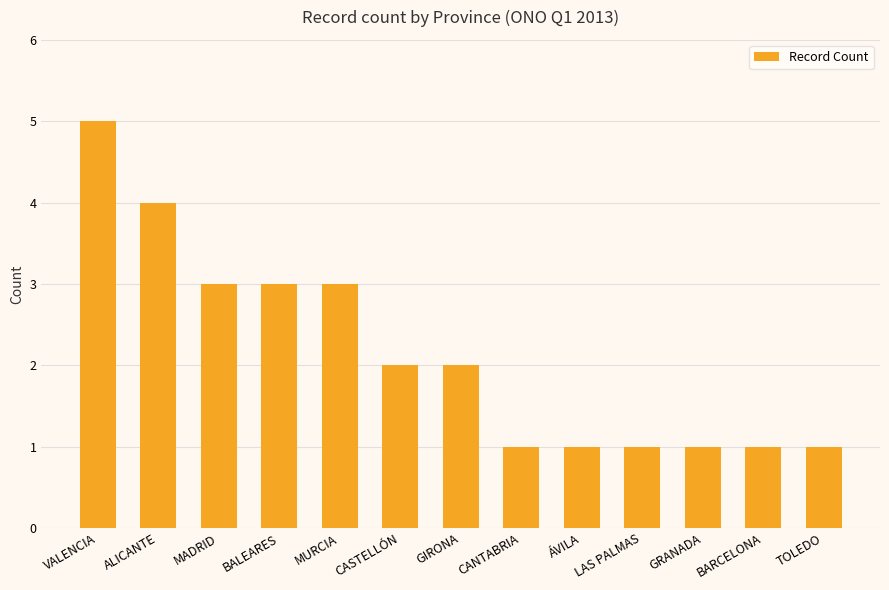

At which category does the chart reach its peak across all series?

VALENCIA